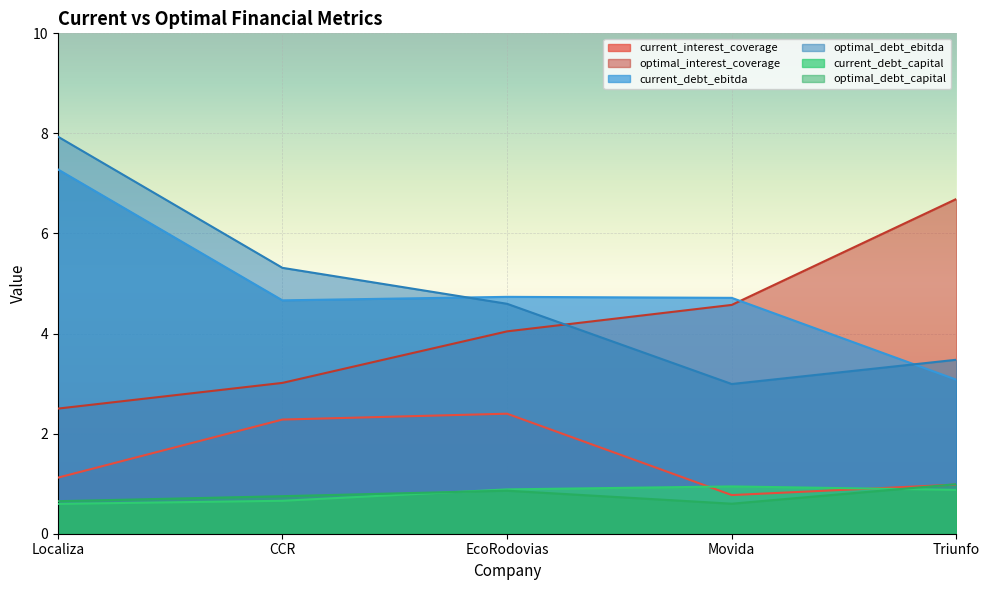

Is it true that optimal_debt_capital equals 1.0 at Localiza?

False